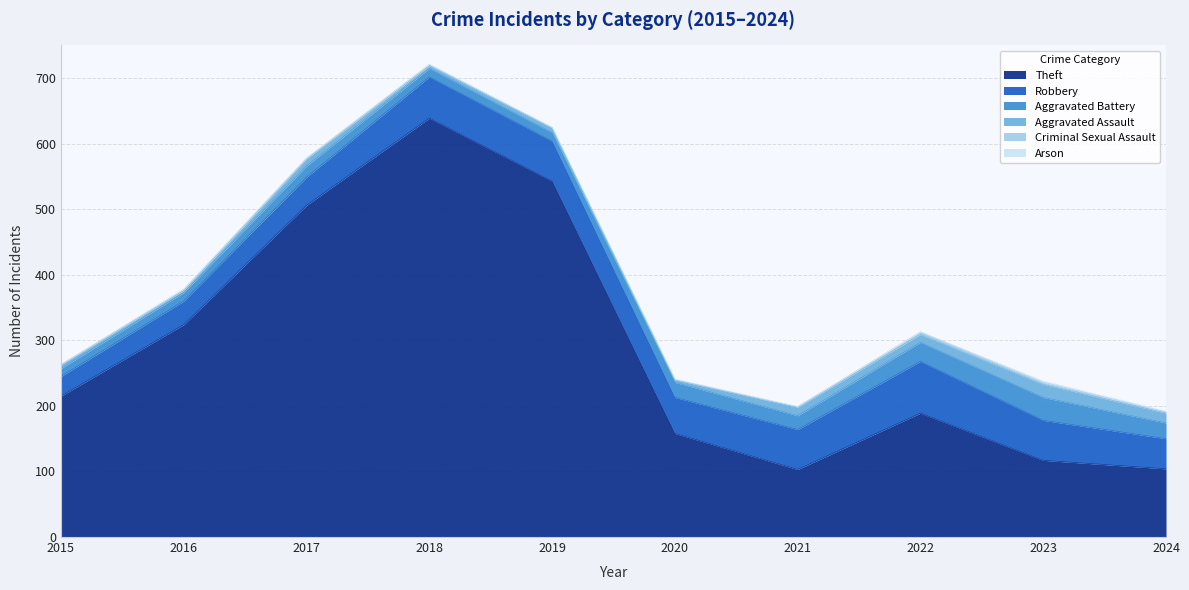

Reading left to right, list all the values displayed in this chart.

Theft: 215	324	506	639	543	158	103	189	117	104
Robbery: 30	36	43	63	61	55	61	79	61	46
Aggravated Battery: 12	13	17	13	13	23	21	29	35	24
Aggravated Assault: 6	3	11	4	7	4	13	12	20	15
Criminal Sexual Assault: 0	2	1	2	1	0	1	4	3	2
Arson: 0	0	0	0	0	1	0	0	2	1